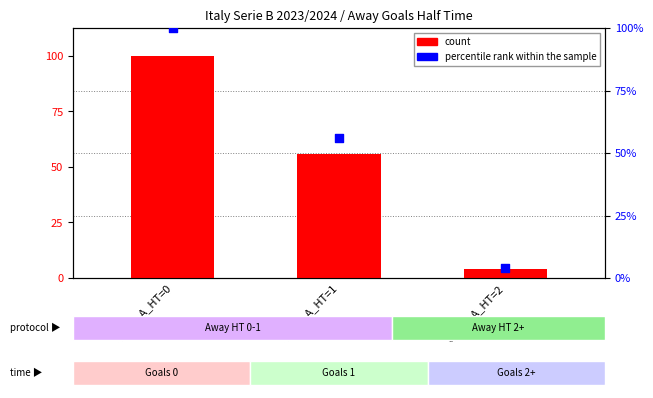

At which category is the sum across all series the highest?

Goals_A_HT=0